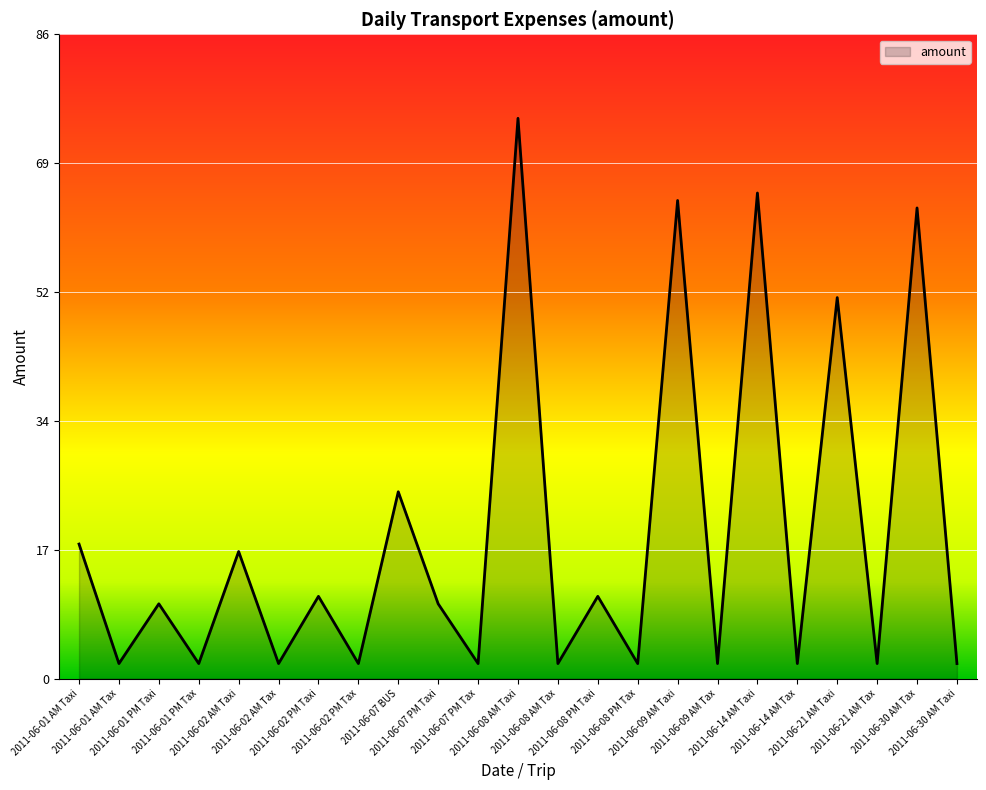

Reading left to right, extract all data points from this chart.

2011-06-01 AM Taxi=18	2011-06-01 AM Tax=2	2011-06-01 PM Taxi=10	2011-06-01 PM Tax=2	2011-06-02 AM Taxi=17	2011-06-02 AM Tax=2	2011-06-02 PM Taxi=11	2011-06-02 PM Tax=2	2011-06-07 BUS=25	2011-06-07 PM Taxi=10	2011-06-07 PM Tax=2	2011-06-08 AM Taxi=75	2011-06-08 AM Tax=2	2011-06-08 PM Taxi=11	2011-06-08 PM Tax=2	2011-06-09 AM Taxi=64	2011-06-09 AM Tax=2	2011-06-14 AM Taxi=65	2011-06-14 AM Tax=2	2011-06-21 AM Taxi=51	2011-06-21 AM Tax=2	2011-06-30 AM Tax=63	2011-06-30 AM Taxi=2